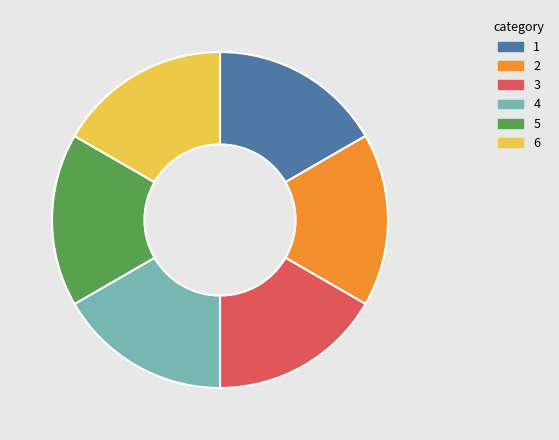

Is it true that 6 is 11% of the pie?

False